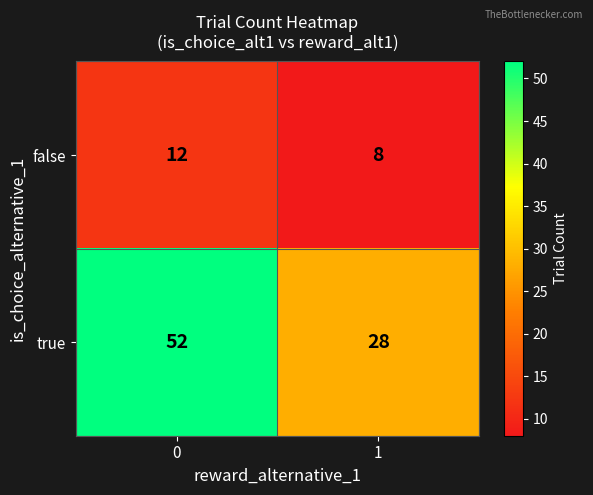

Reading left to right, transcribe all the data shown in this chart.

false: 0=12	1=8
true: 0=52	1=28